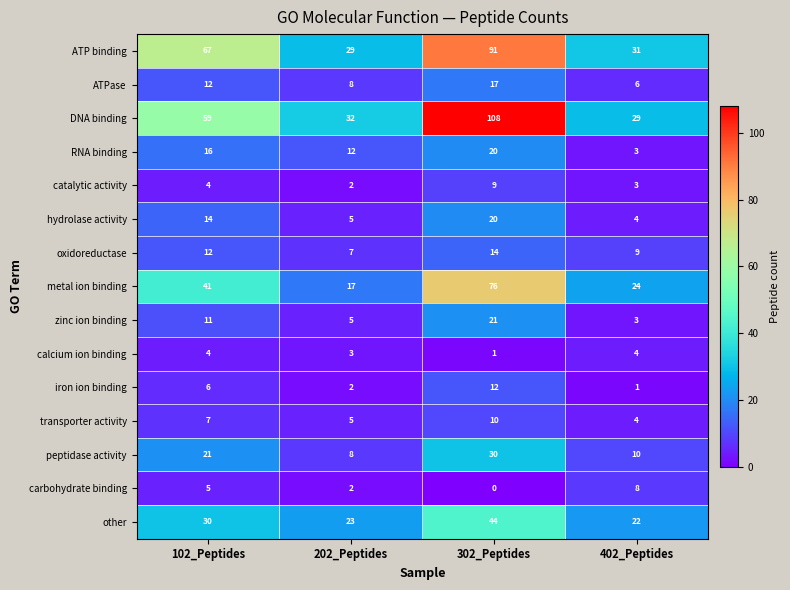

Count the number of categories in the chart.

4